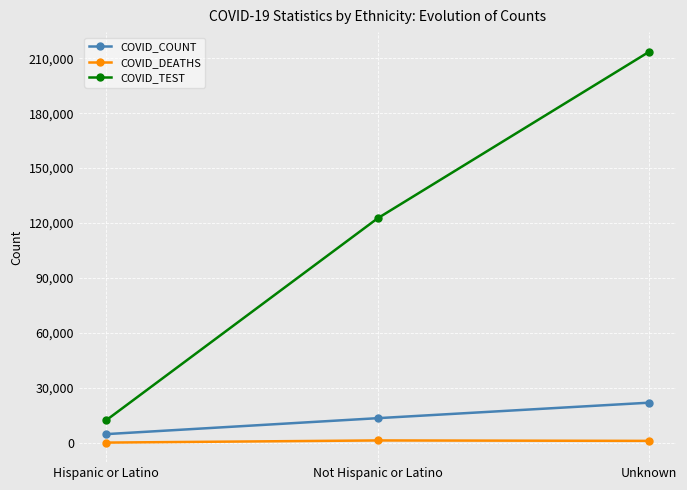

At which category does the chart reach its peak across all series?

Unknown